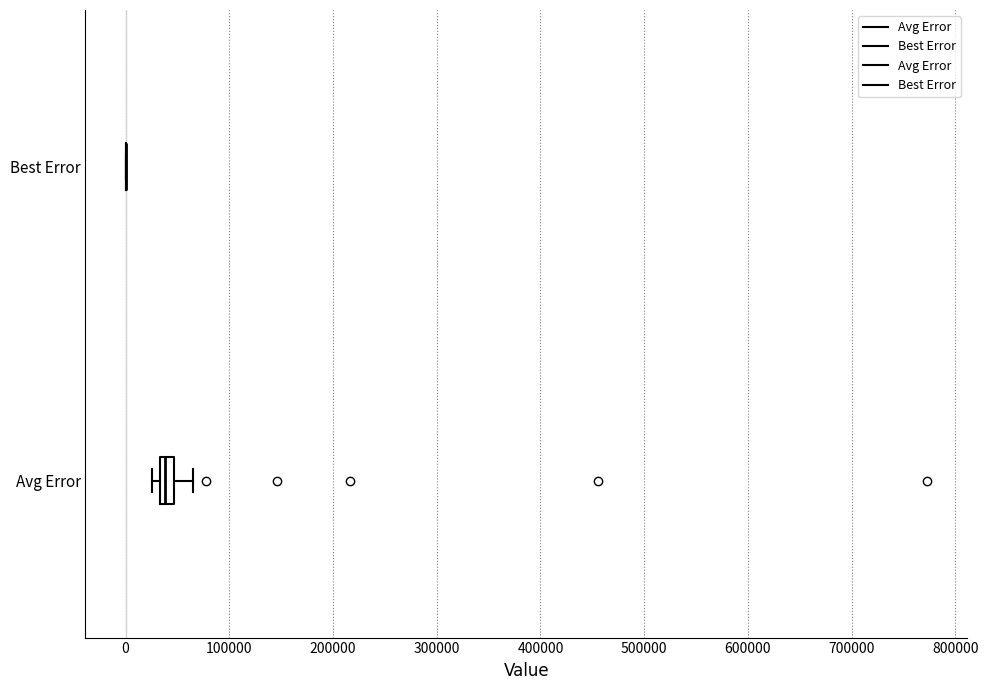

Comparing the boxes themselves (not the whiskers), which one is the widest?

Avg Error